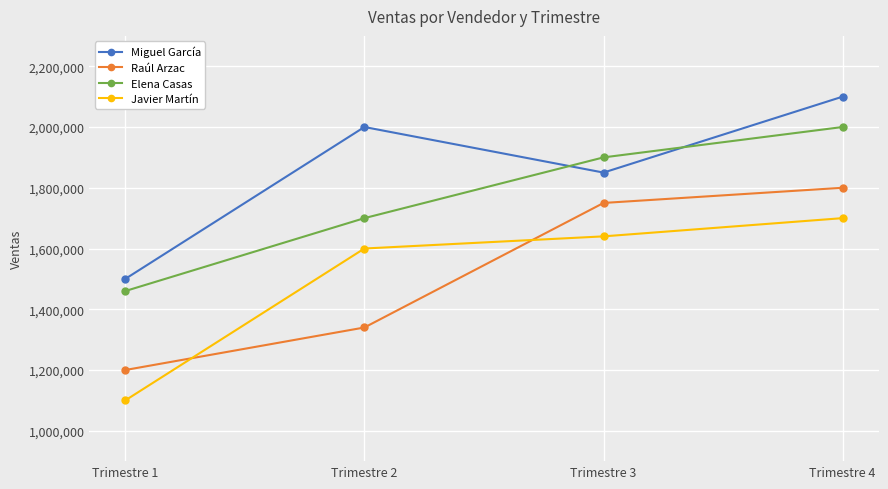

True or false: Raúl Arzac has more than 0 points higher than both neighbors.

False